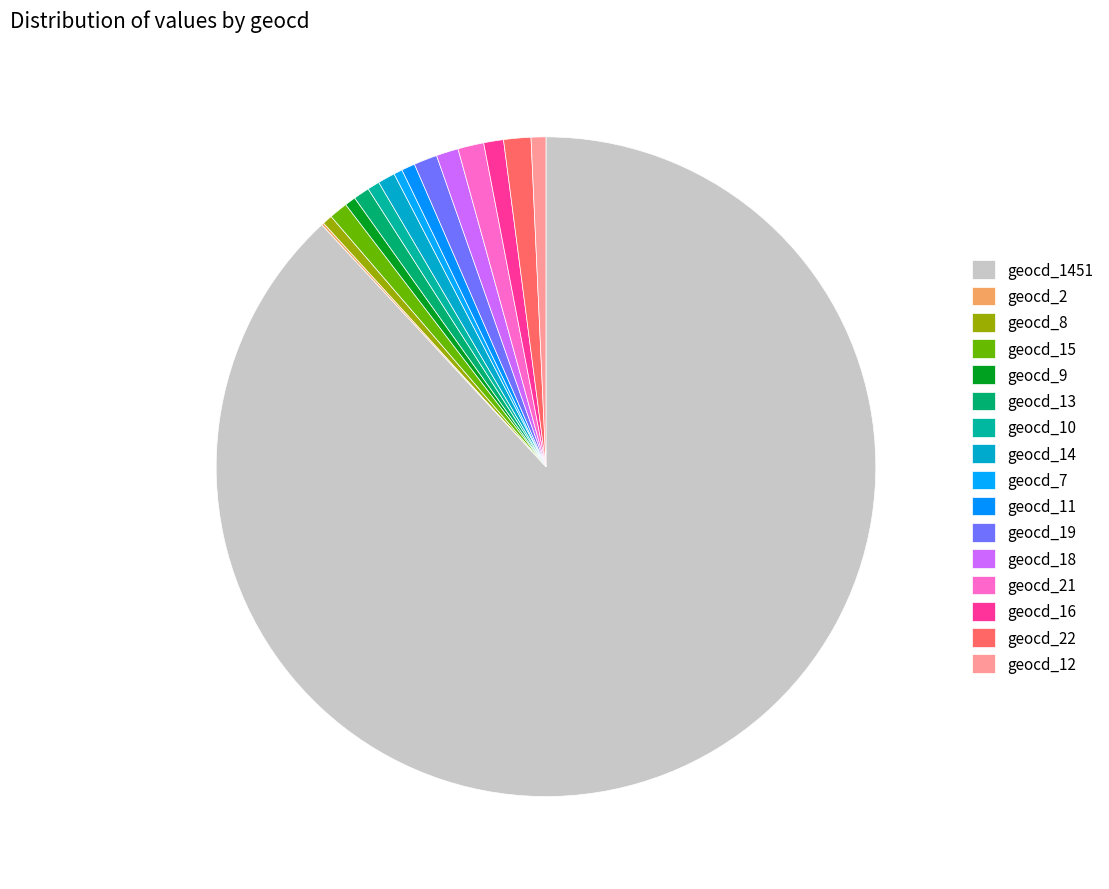

To the nearest percent, what is the average slice percentage?

6%